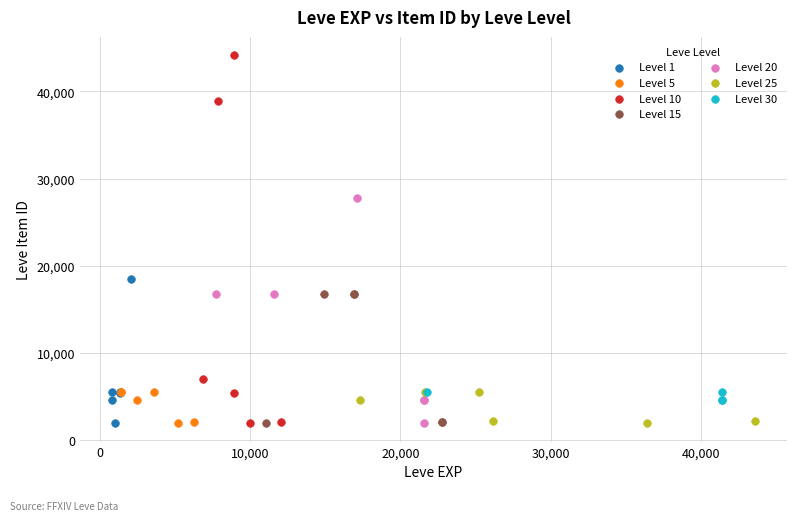

Which series has the widest spread of Y values?

Level 10